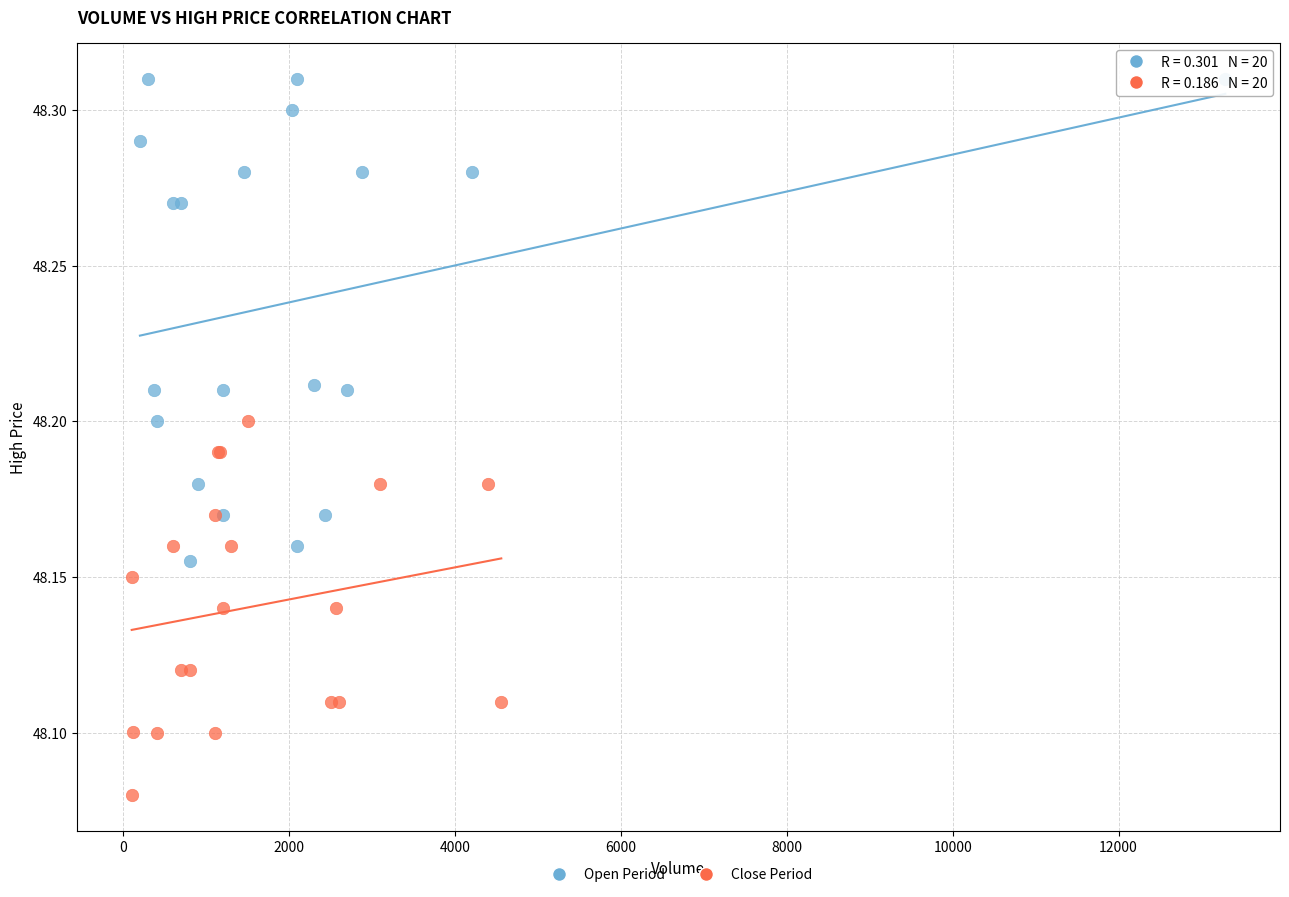

Which series reaches the minimum Y coordinate?

Close Period